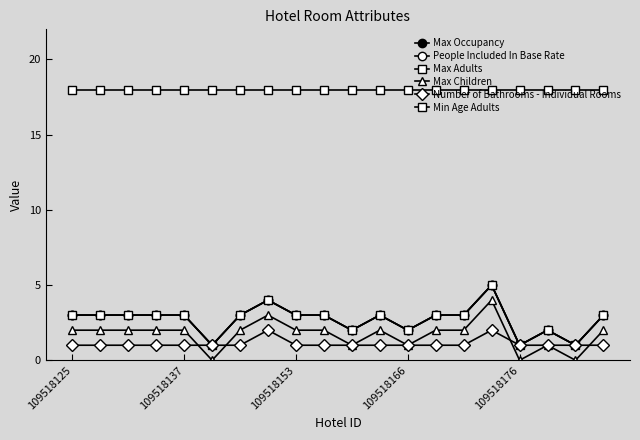

How many Max Adults values are between 2 and 3?

15